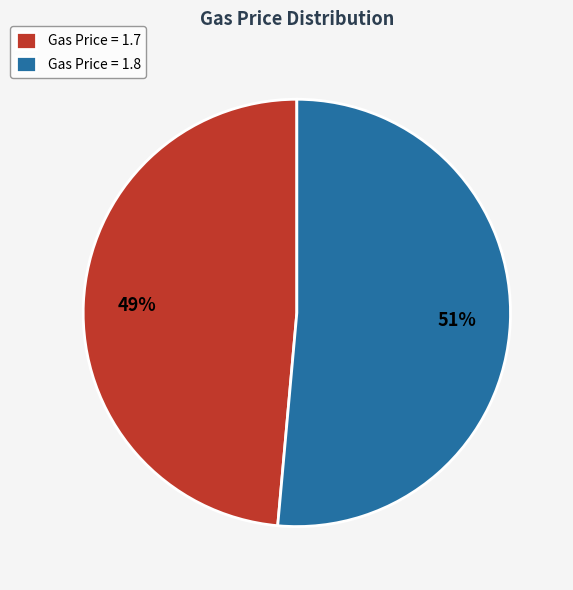

Rank the categories by value from lowest to highest.

Gas Price = 1.7, Gas Price = 1.8